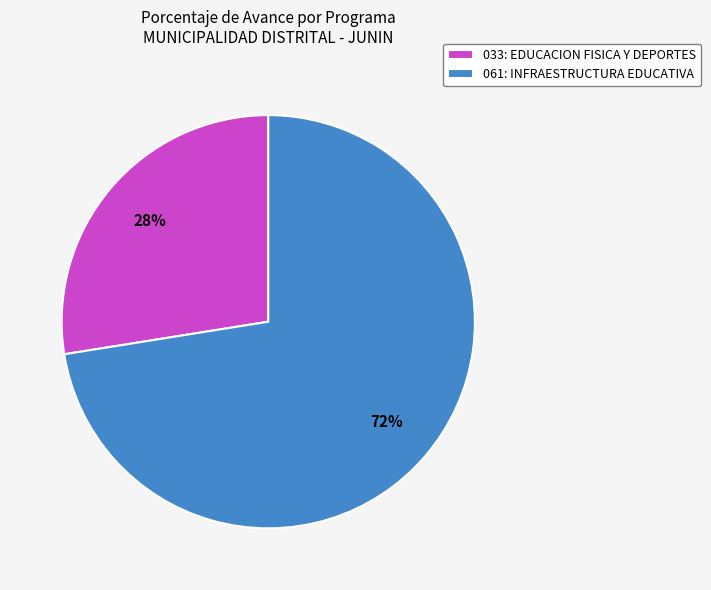

Combined, do 061: INFRAESTRUCTURA EDUCATIVA and 033: EDUCACION FISICA Y DEPORTES account for over 50%?

Yes